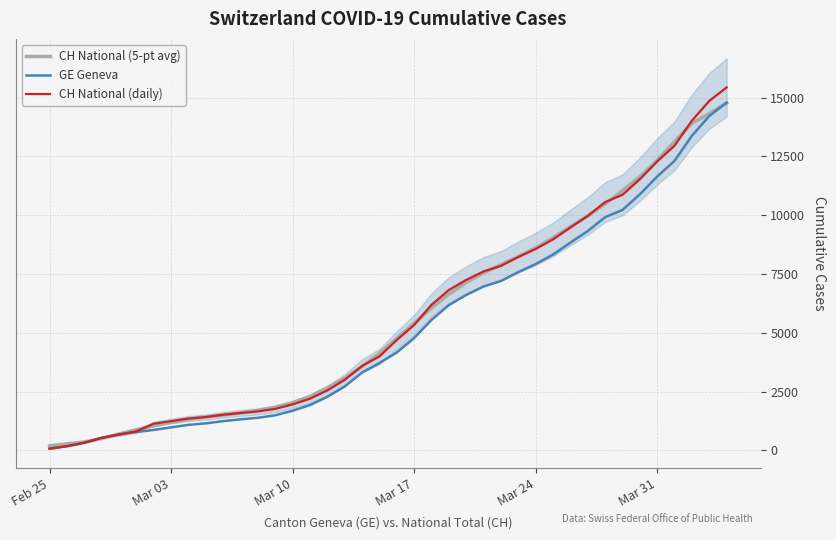

Which series has the largest total across all categories?

CH National (daily)